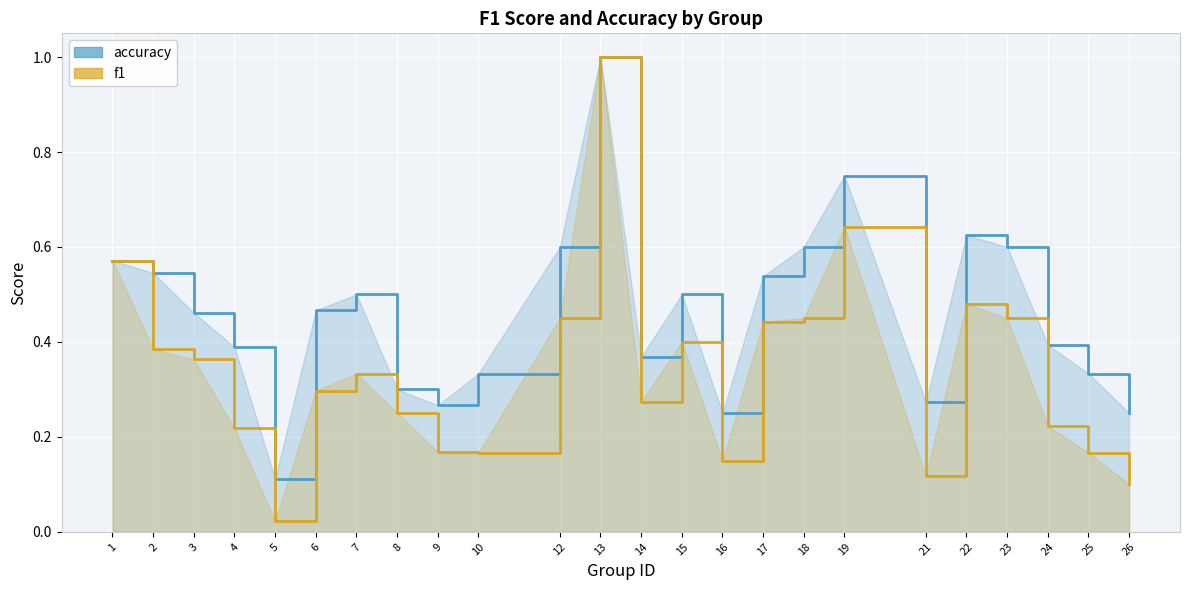

Which series has the widest spread of values?

f1